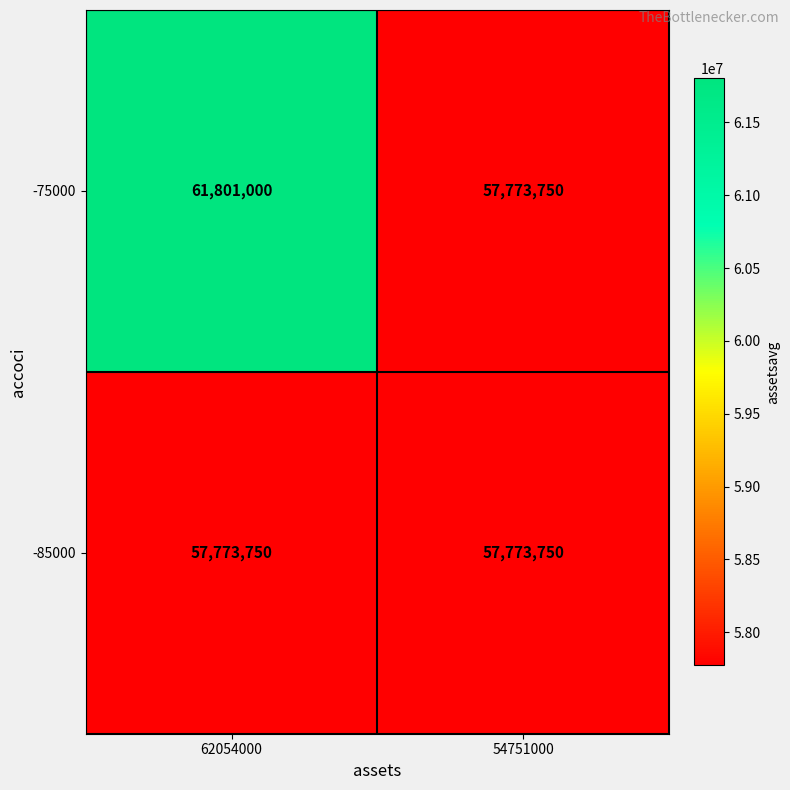

What is the smallest value displayed?

57773750